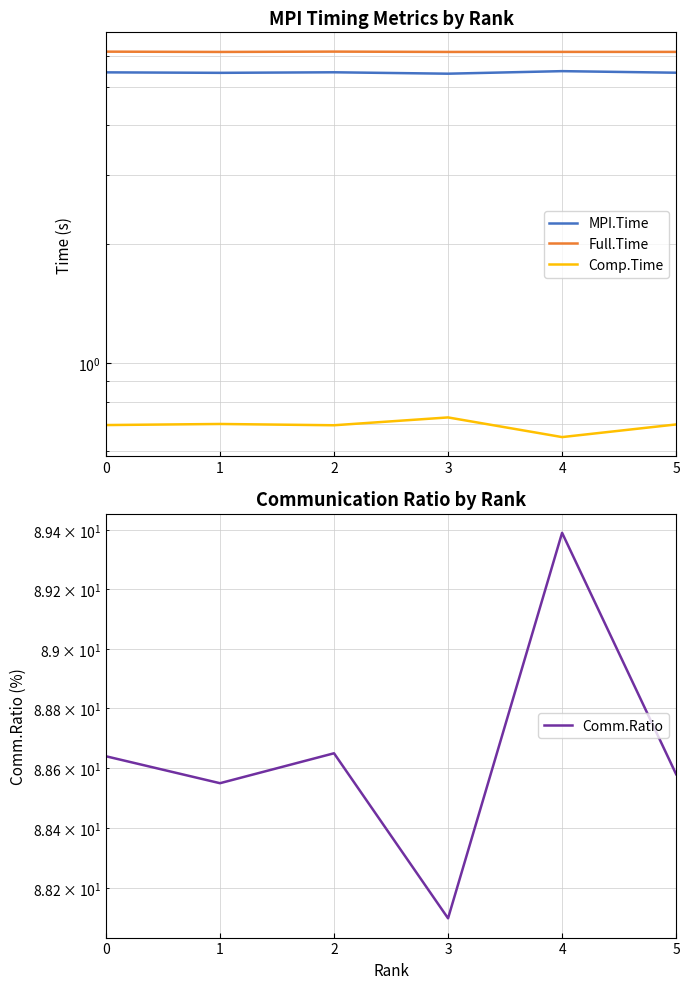

At which category is the sum across all series the highest?

4